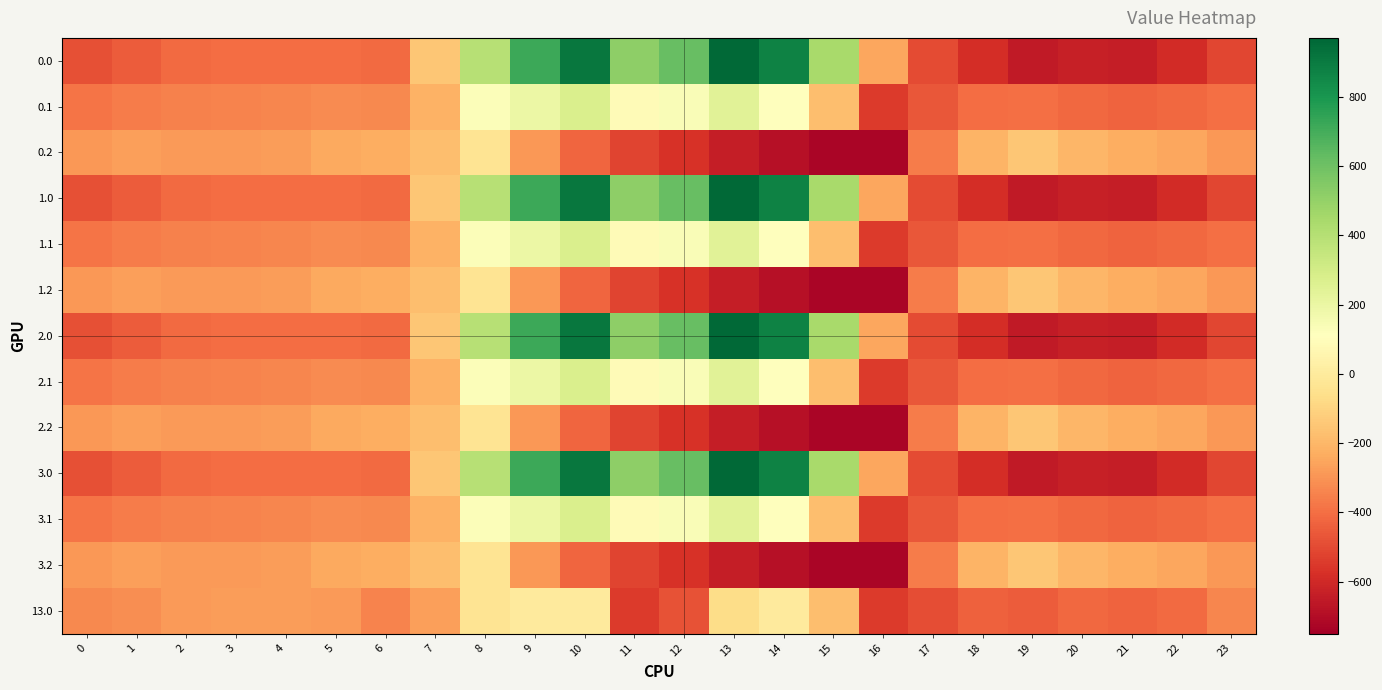

Reading left to right, transcribe all the data shown in this chart.

0.0: 0=-482.0	1=-449.5	2=-410.3	3=-404.4	4=-404.9	5=-403.8	6=-408.0	7=-150.1	8=395.3	9=716.9	10=916.2	11=516.0	12=619.4	13=962.7	14=870.3	15=443.0	16=-250.9	17=-494.8	18=-586.7	19=-649.2	20=-629.9	21=-638.4	22=-592.3	23=-511.3
0.1: 0=-384.6	1=-361.1	2=-347.9	3=-342.7	4=-339.6	5=-325.7	6=-332.2	7=-217.1	8=125.2	9=191.1	10=274.1	11=87.0	12=134.6	13=241.5	14=113.7	15=-173.1	16=-547.3	17=-466.6	18=-405.4	19=-400.2	20=-414.5	21=-432.4	22=-419.9	23=-399.4
0.2: 0=-287.1	1=-272.7	2=-285.5	3=-281.0	4=-274.4	5=-245.0	6=-228.8	7=-176.6	8=-35.3	9=-288.5	10=-423.5	11=-520.6	12=-571.2	13=-640.4	14=-687.4	15=-725.8	16=-726.6	17=-362.4	18=-210.0	19=-151.0	20=-199.2	21=-226.4	22=-247.4	23=-287.5
1.0: 0=-482.0	1=-449.5	2=-410.3	3=-404.4	4=-404.9	5=-403.8	6=-408.0	7=-150.1	8=395.3	9=716.9	10=916.2	11=516.0	12=619.4	13=962.7	14=870.3	15=443.0	16=-250.9	17=-494.8	18=-586.7	19=-649.2	20=-629.9	21=-638.4	22=-592.3	23=-511.3
1.1: 0=-384.6	1=-361.1	2=-347.9	3=-342.7	4=-339.6	5=-325.7	6=-332.2	7=-217.1	8=125.2	9=191.1	10=274.1	11=87.0	12=134.6	13=241.5	14=113.7	15=-173.1	16=-547.3	17=-466.6	18=-405.4	19=-400.2	20=-414.5	21=-432.4	22=-419.9	23=-399.4
1.2: 0=-287.1	1=-272.7	2=-285.5	3=-281.0	4=-274.4	5=-245.0	6=-228.8	7=-176.6	8=-35.3	9=-288.5	10=-423.5	11=-520.6	12=-571.2	13=-640.4	14=-687.4	15=-725.8	16=-726.6	17=-362.4	18=-210.0	19=-151.0	20=-199.2	21=-226.4	22=-247.4	23=-287.5
2.0: 0=-482.0	1=-449.5	2=-410.3	3=-404.4	4=-404.9	5=-403.8	6=-408.0	7=-150.1	8=395.3	9=716.9	10=916.2	11=516.0	12=619.4	13=962.7	14=870.3	15=443.0	16=-250.9	17=-494.8	18=-586.7	19=-649.2	20=-629.9	21=-638.4	22=-592.3	23=-511.3
2.1: 0=-384.6	1=-361.1	2=-347.9	3=-342.7	4=-339.6	5=-325.7	6=-332.2	7=-217.1	8=125.2	9=191.1	10=274.1	11=87.0	12=134.6	13=241.5	14=113.7	15=-173.1	16=-547.3	17=-466.6	18=-405.4	19=-400.2	20=-414.5	21=-432.4	22=-419.9	23=-399.4
2.2: 0=-287.1	1=-272.7	2=-285.5	3=-281.0	4=-274.4	5=-245.0	6=-228.8	7=-176.6	8=-35.3	9=-288.5	10=-423.5	11=-520.6	12=-571.2	13=-640.4	14=-687.4	15=-725.8	16=-726.6	17=-362.4	18=-210.0	19=-151.0	20=-199.2	21=-226.4	22=-247.4	23=-287.5
3.0: 0=-482.0	1=-449.5	2=-410.3	3=-404.4	4=-404.9	5=-403.8	6=-408.0	7=-150.1	8=395.3	9=716.9	10=916.2	11=516.0	12=619.4	13=962.7	14=870.3	15=443.0	16=-250.9	17=-494.8	18=-586.7	19=-649.2	20=-629.9	21=-638.4	22=-592.3	23=-511.3
3.1: 0=-384.6	1=-361.1	2=-347.9	3=-342.7	4=-339.6	5=-325.7	6=-332.2	7=-217.1	8=125.2	9=191.1	10=274.1	11=87.0	12=134.6	13=241.5	14=113.7	15=-173.1	16=-547.3	17=-466.6	18=-405.4	19=-400.2	20=-414.5	21=-432.4	22=-419.9	23=-399.4
3.2: 0=-287.1	1=-272.7	2=-285.5	3=-281.0	4=-274.4	5=-245.0	6=-228.8	7=-176.6	8=-35.3	9=-288.5	10=-423.5	11=-520.6	12=-571.2	13=-640.4	14=-687.4	15=-725.8	16=-726.6	17=-362.4	18=-210.0	19=-151.0	20=-199.2	21=-226.4	22=-247.4	23=-287.5
13.0: 0=-331.7	1=-316.0	2=-280.7	3=-278.0	4=-276.4	5=-280.5	6=-343.6	7=-270.7	8=-35.0	9=0.0	10=0.0	11=-544.3	12=-477.2	13=-70.2	14=-0.3	15=-172.8	16=-545.4	17=-493.8	18=-439.7	19=-448.6	20=-418.7	21=-434.2	22=-410.6	23=-335.2